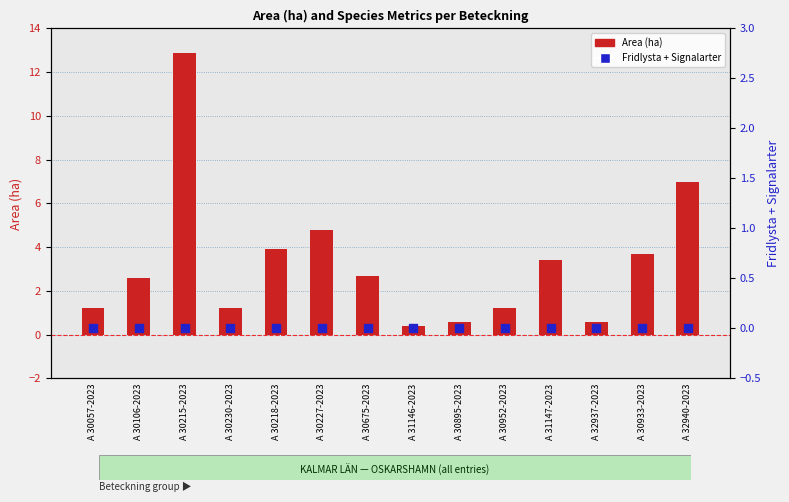

Which series has the largest total across all categories?

Area (ha)